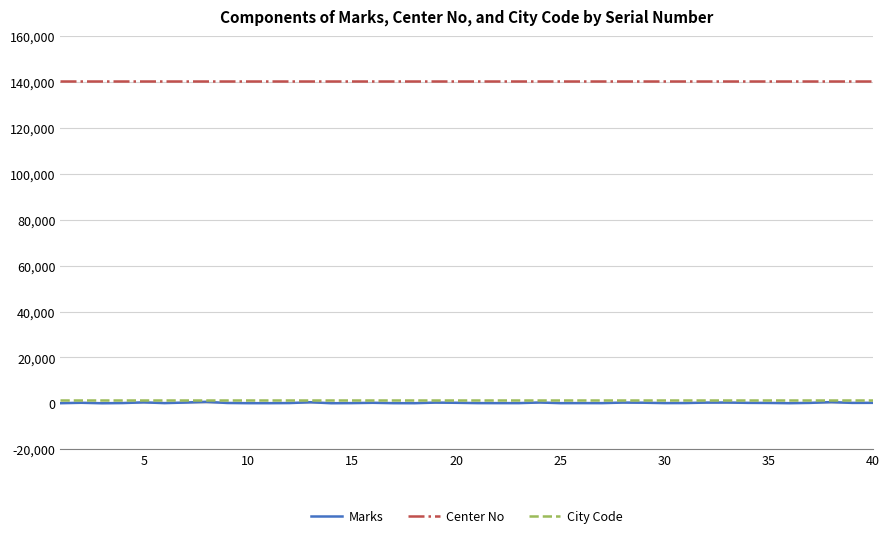

What is the minimum value for Center No?

140402